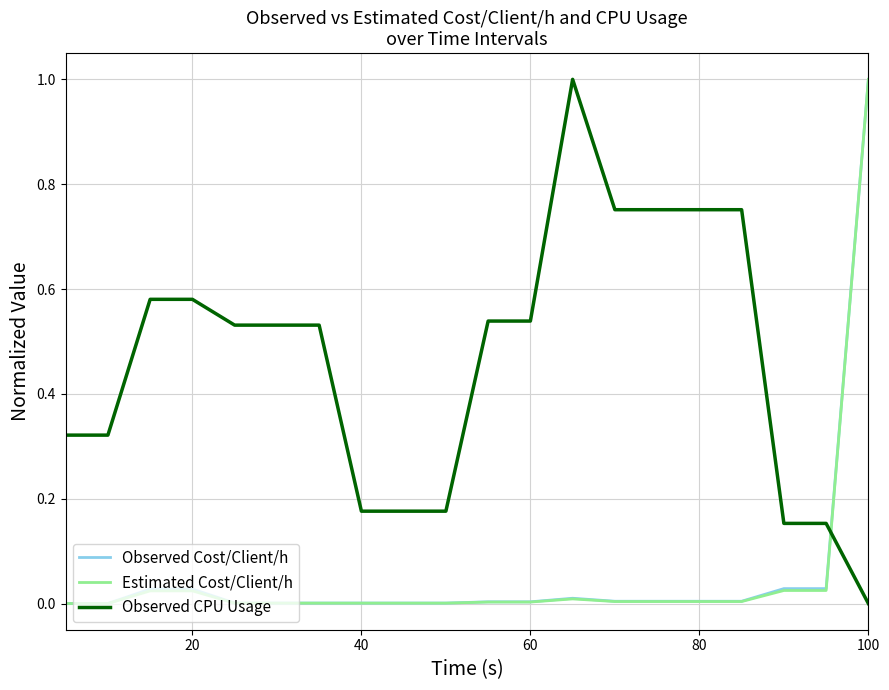

Which series ends up on top after the final intersection of Observed Cost/Client/h and Observed CPU Usage?

Observed Cost/Client/h